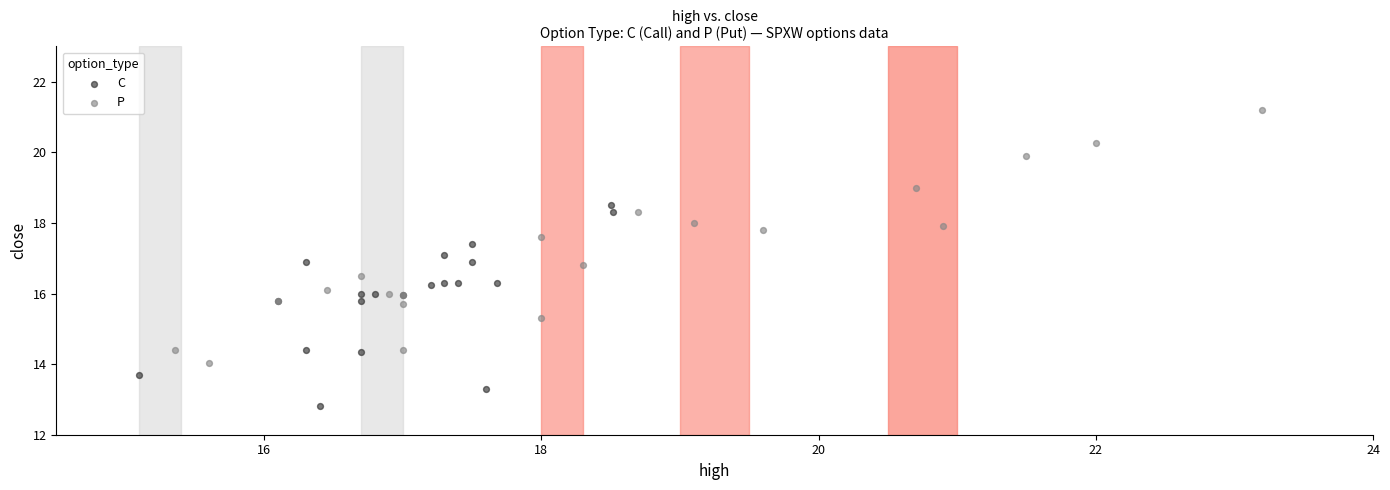

What are all the series names shown in the legend?

C, P